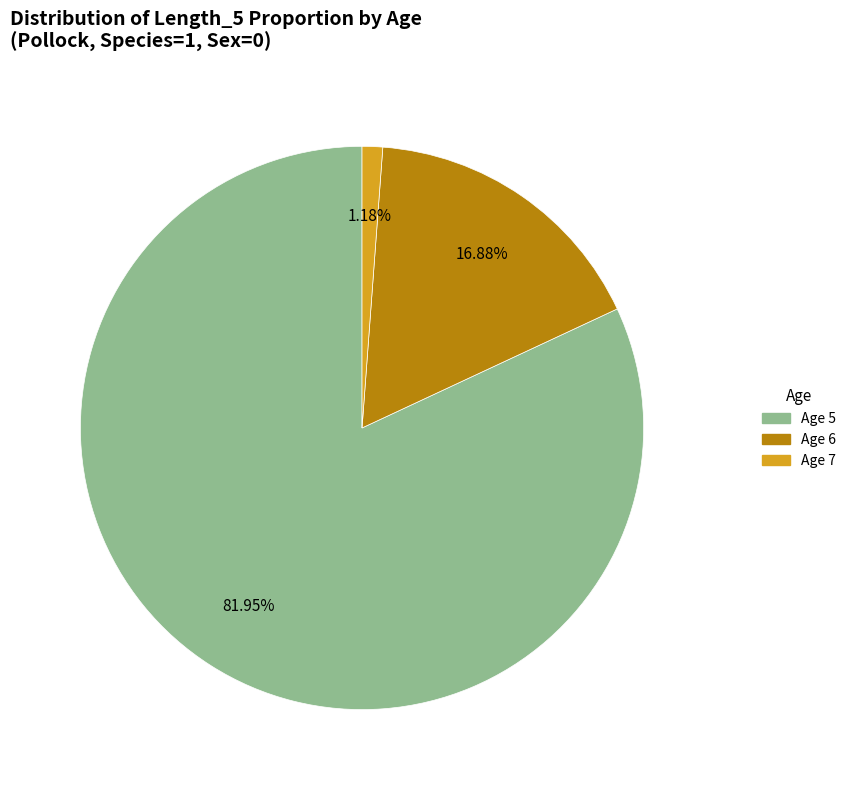

Between Age 5 and Age 6, which is larger?

Age 5